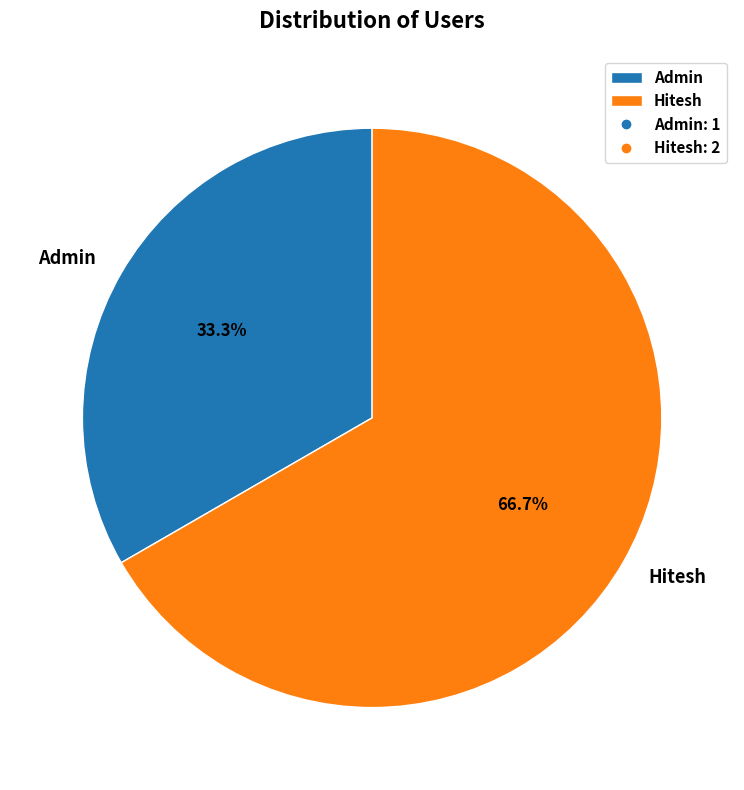

How many segments does this pie chart have?

2